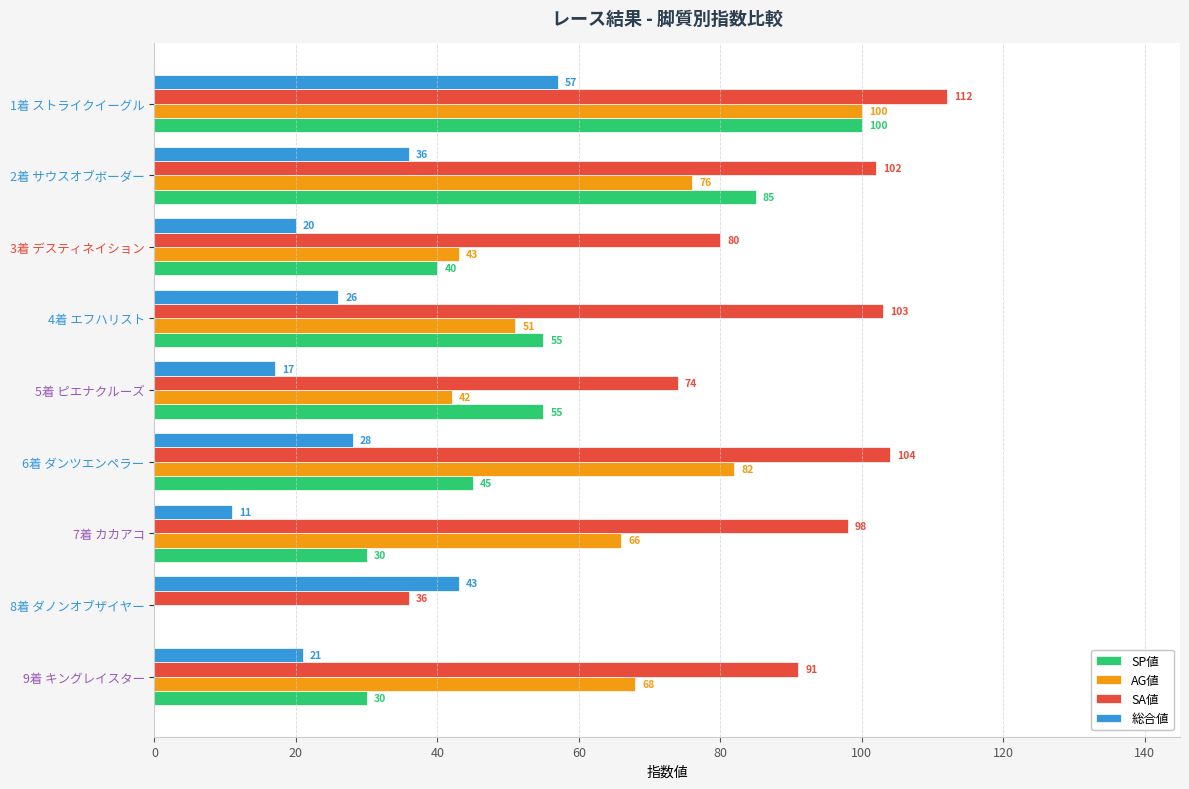

Is it true that SA値 equals 171 at 2着 サウスオブボーダー?

False